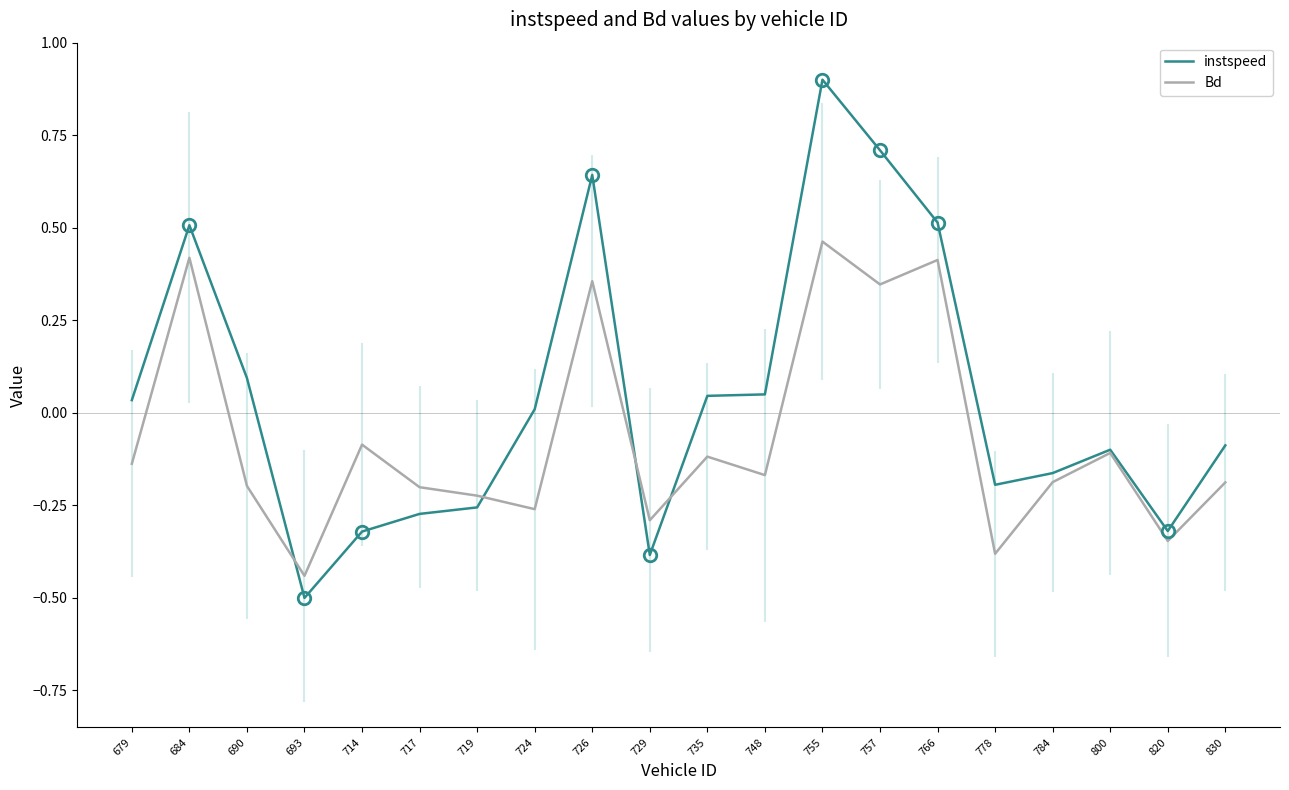

How many data points does each series have?

20